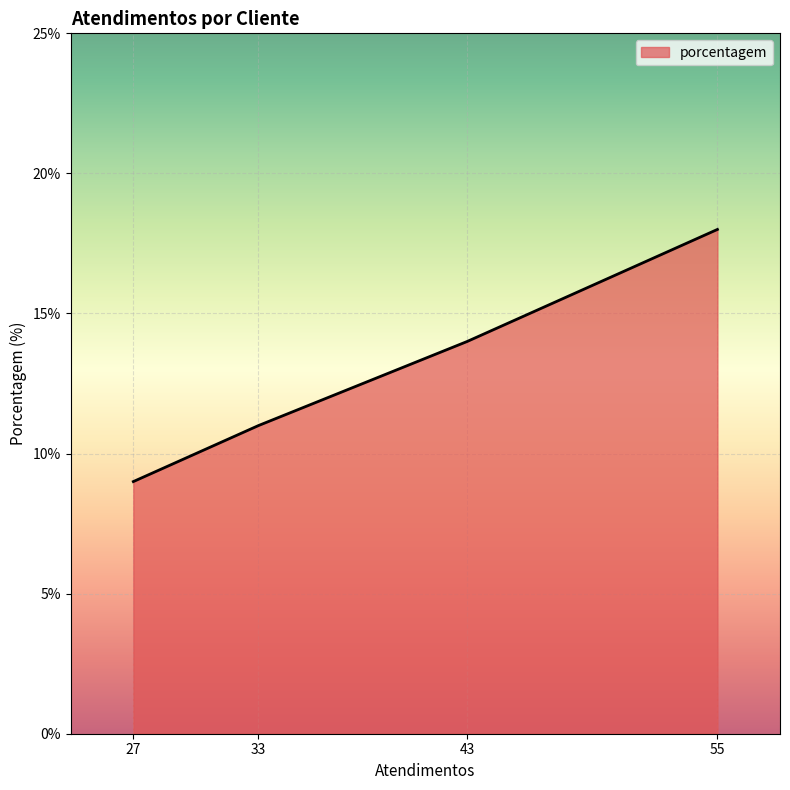

What is the smallest value displayed?

9